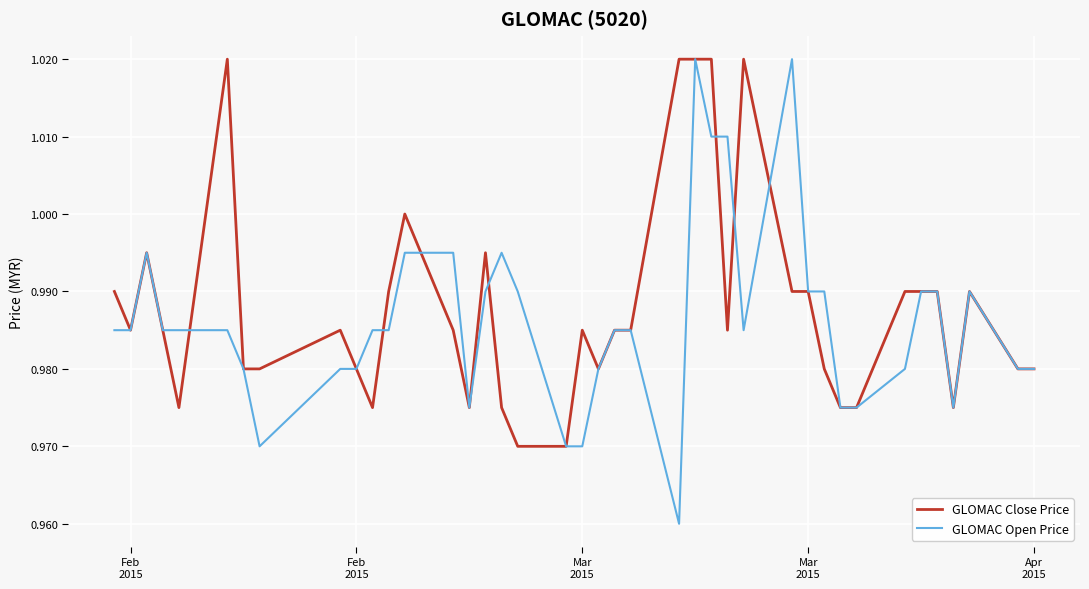

What are all the series names shown in the legend?

GLOMAC Close Price, GLOMAC Open Price